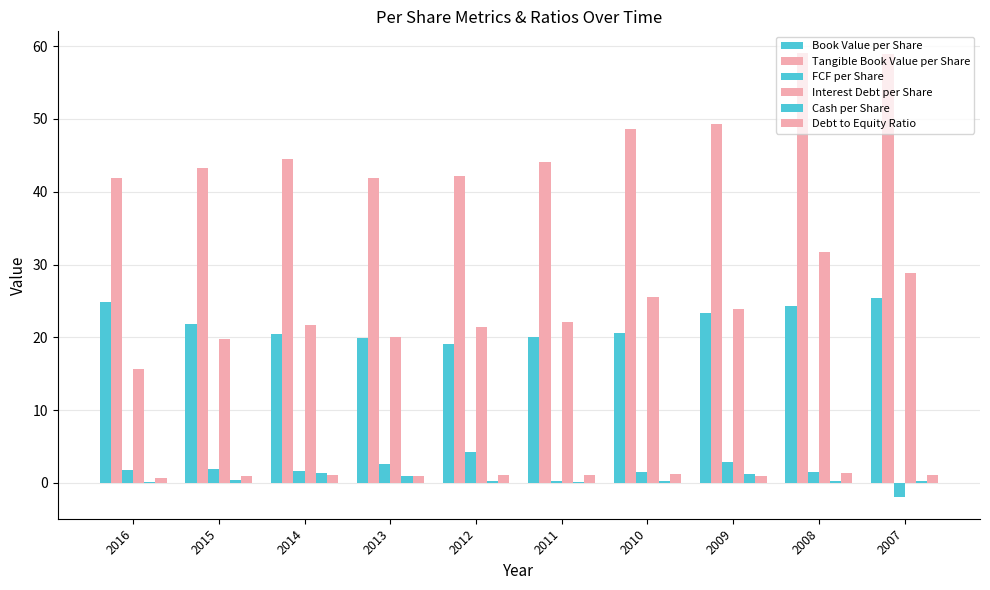

Reading right to left, extract all data points from this chart.

Book Value per Share: 2007=25.4	2008=24.2	2009=23.3	2010=20.6	2011=20.1	2012=19.1	2013=20.0	2014=20.4	2015=21.8	2016=24.8
Tangible Book Value per Share: 2007=58.9	2008=59.0	2009=49.4	2010=48.6	2011=44.0	2012=42.2	2013=41.9	2014=44.5	2015=43.3	2016=41.8
FCF per Share: 2007=-1.9	2008=1.5	2009=2.9	2010=1.5	2011=0.3	2012=4.2	2013=2.6	2014=1.7	2015=1.9	2016=1.8
Interest Debt per Share: 2007=28.8	2008=31.7	2009=23.8	2010=25.6	2011=22.0	2012=21.5	2013=20.1	2014=21.7	2015=19.8	2016=15.7
Cash per Share: 2007=0.3	2008=0.3	2009=1.2	2010=0.3	2011=0.2	2012=0.3	2013=1.0	2014=1.3	2015=0.4	2016=0.2
Debt to Equity Ratio: 2007=1.1	2008=1.3	2009=1.0	2010=1.2	2011=1.1	2012=1.1	2013=1.0	2014=1.1	2015=0.9	2016=0.6